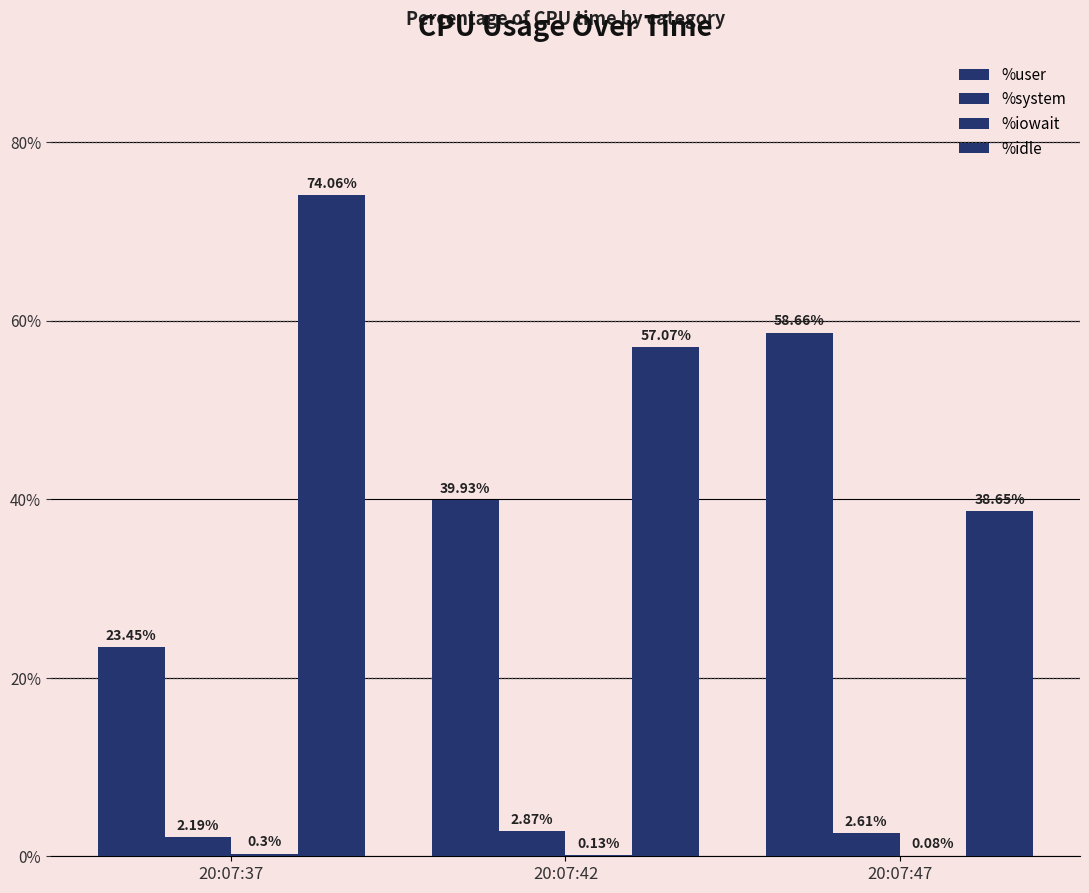

Read the %user value at 20:07:37.

23.4